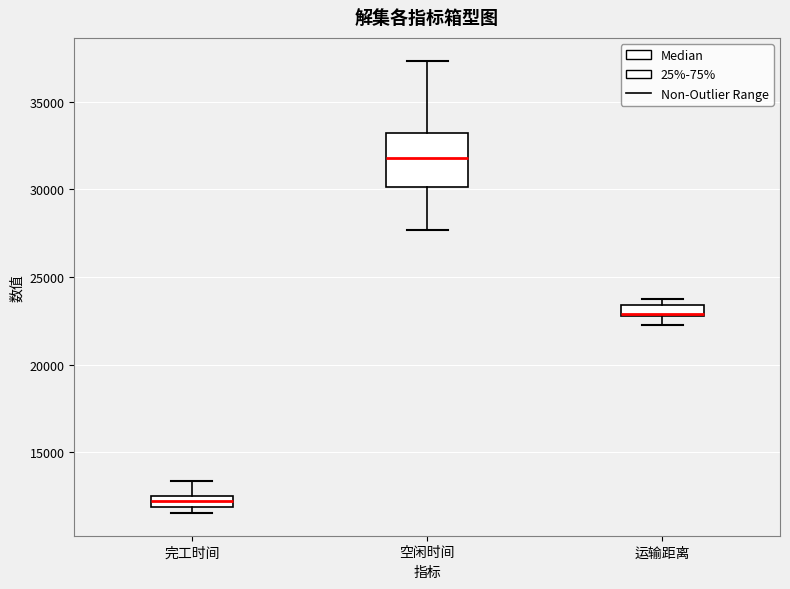

Comparing the boxes themselves (not the whiskers), which one is the tallest?

空闲时间